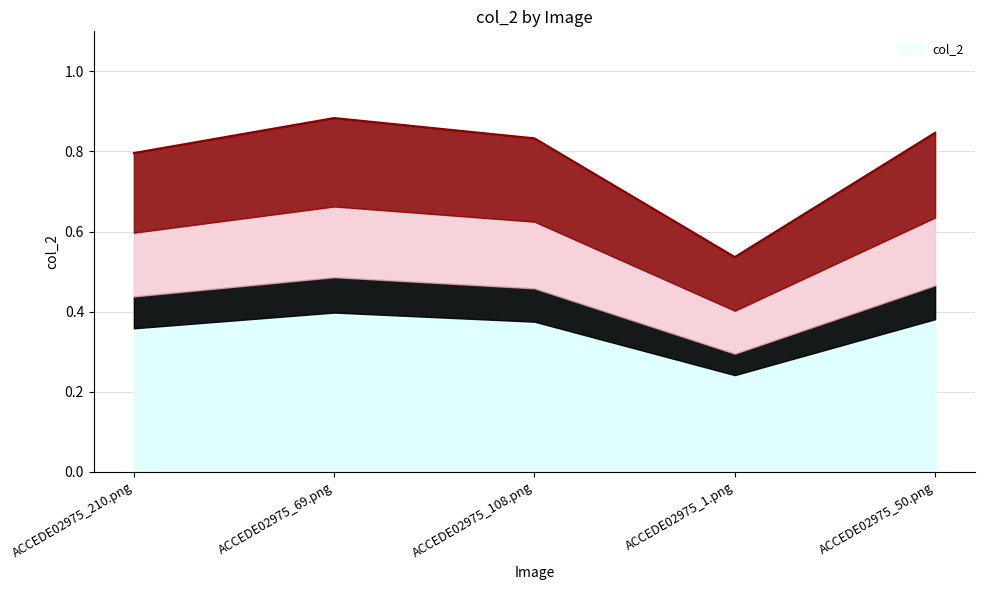

What is the minimum value shown in the chart?

0.5